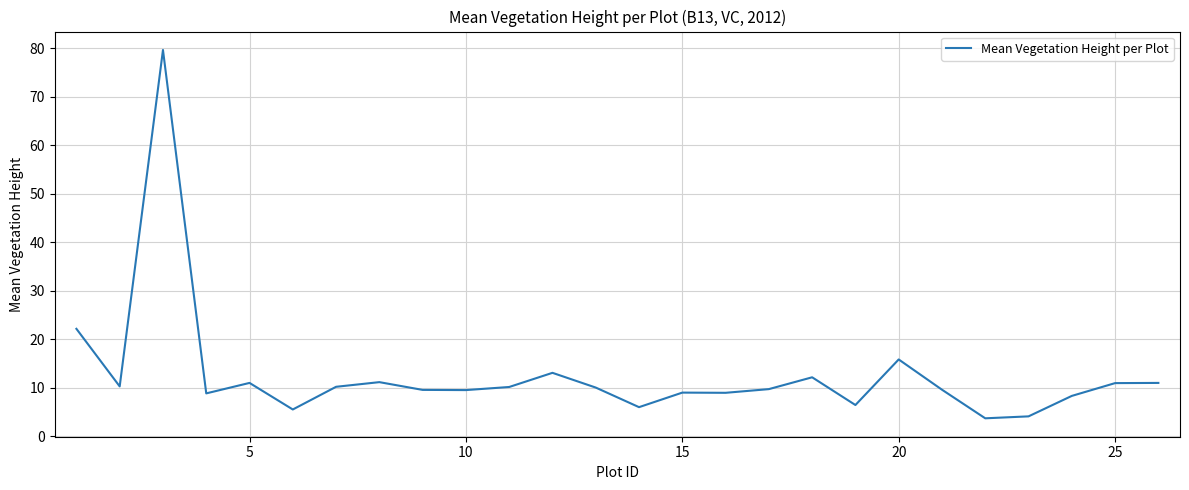

What is the greatest value displayed?

79.7